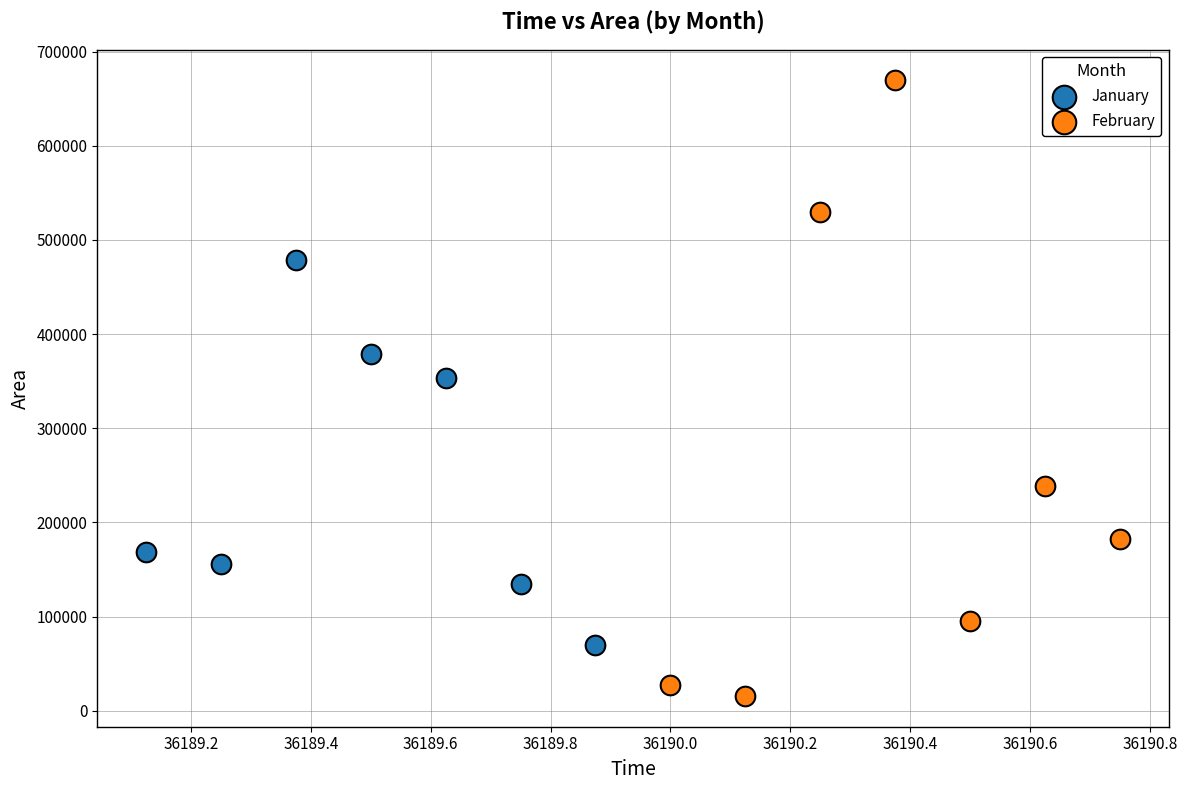

Which series has the largest Y range (max minus min)?

February